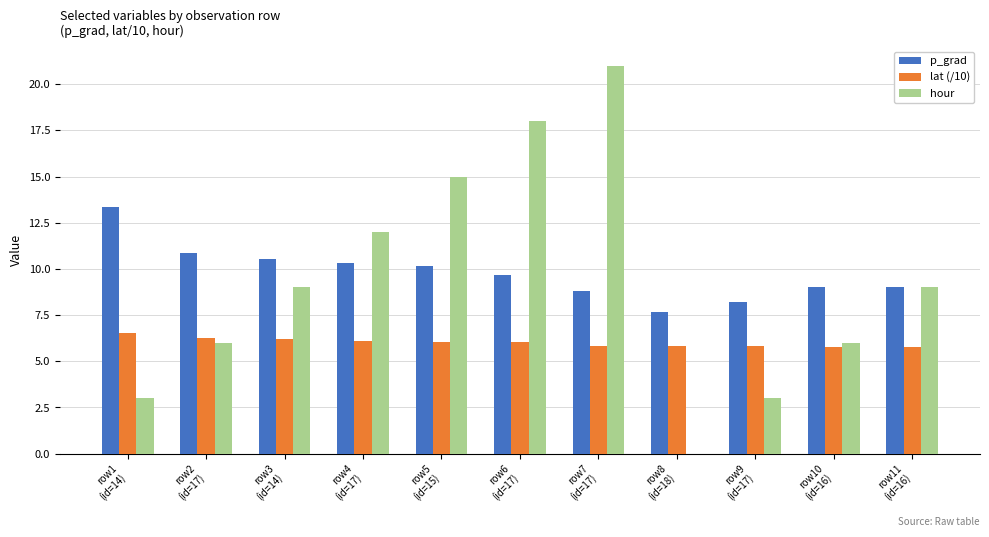

What is the sum of all lat (/10) values?

66.3